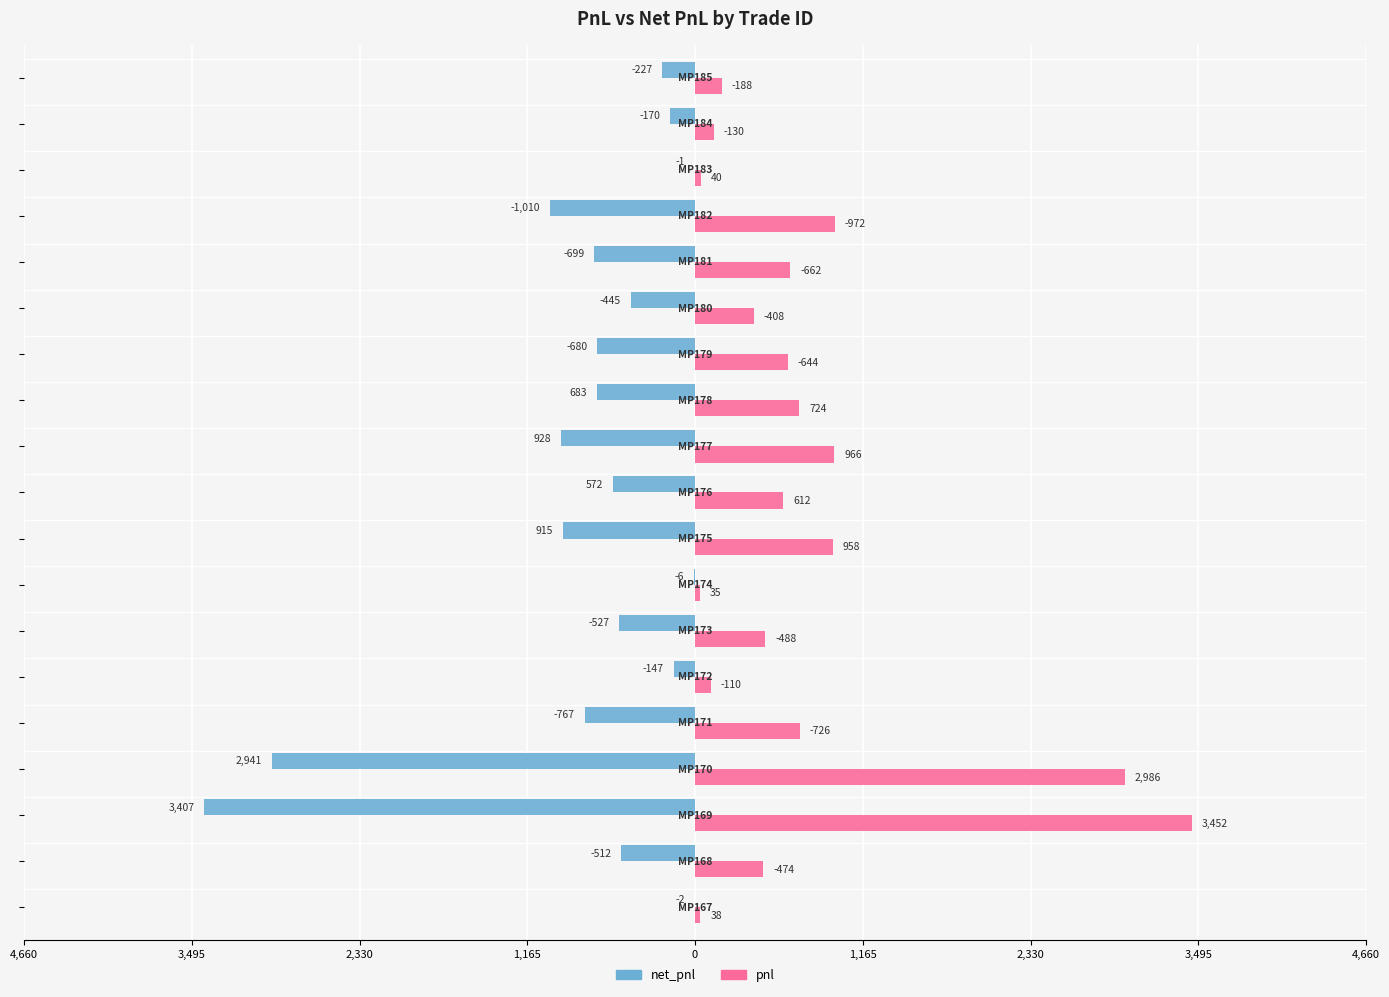

What are all the series names shown in the legend?

net_pnl, pnl